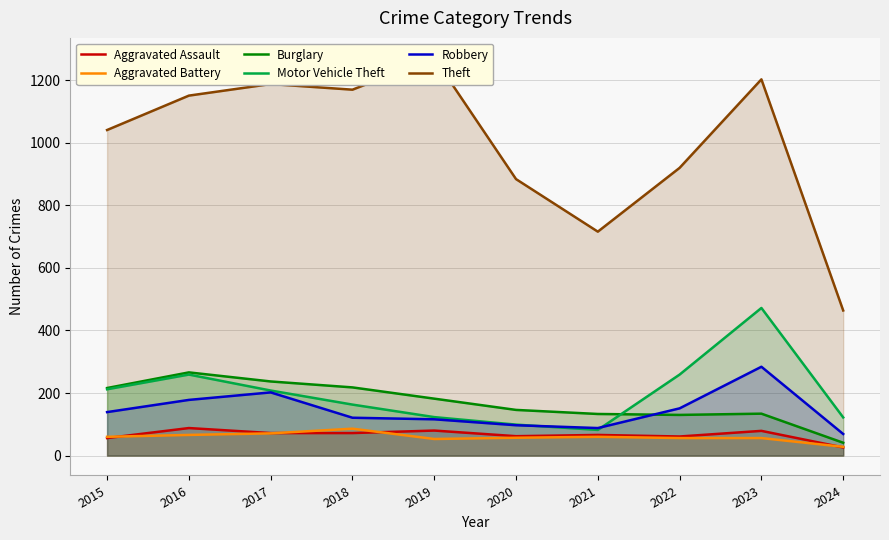

Which series has the largest total across all categories?

Theft